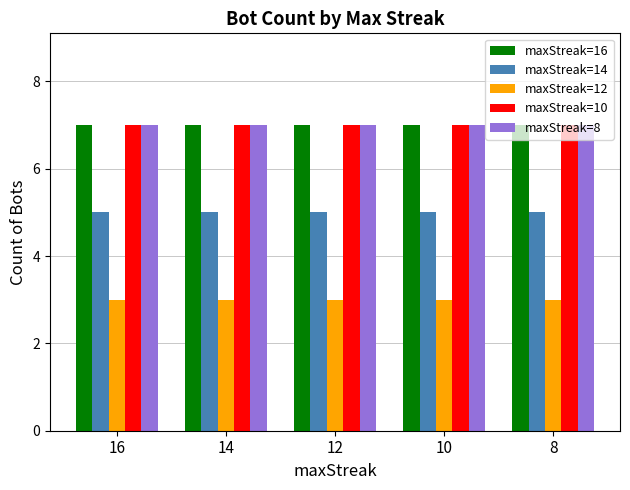

What is the highest value of the maxStreak=10 series?

7